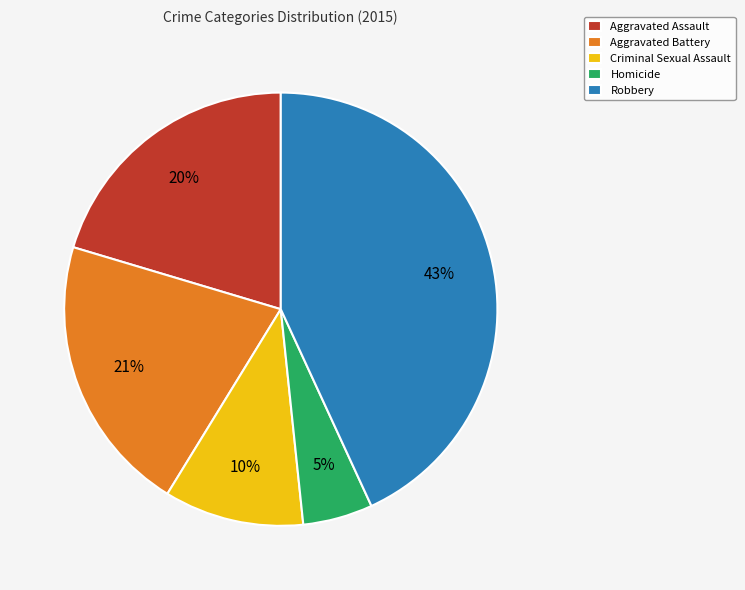

How many segments does this pie chart have?

5